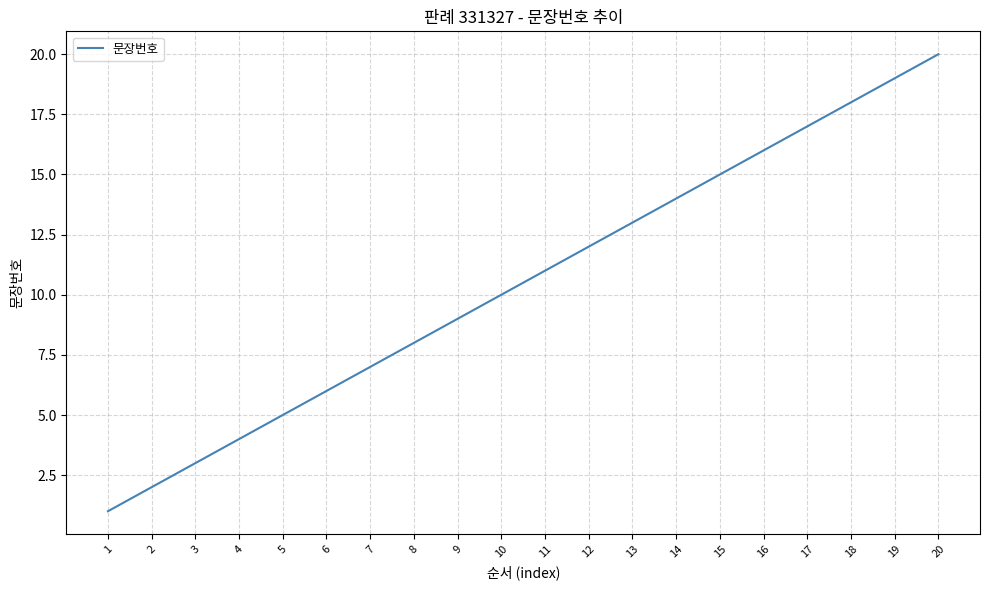

What is the sum of the values at 20 and 18?

38